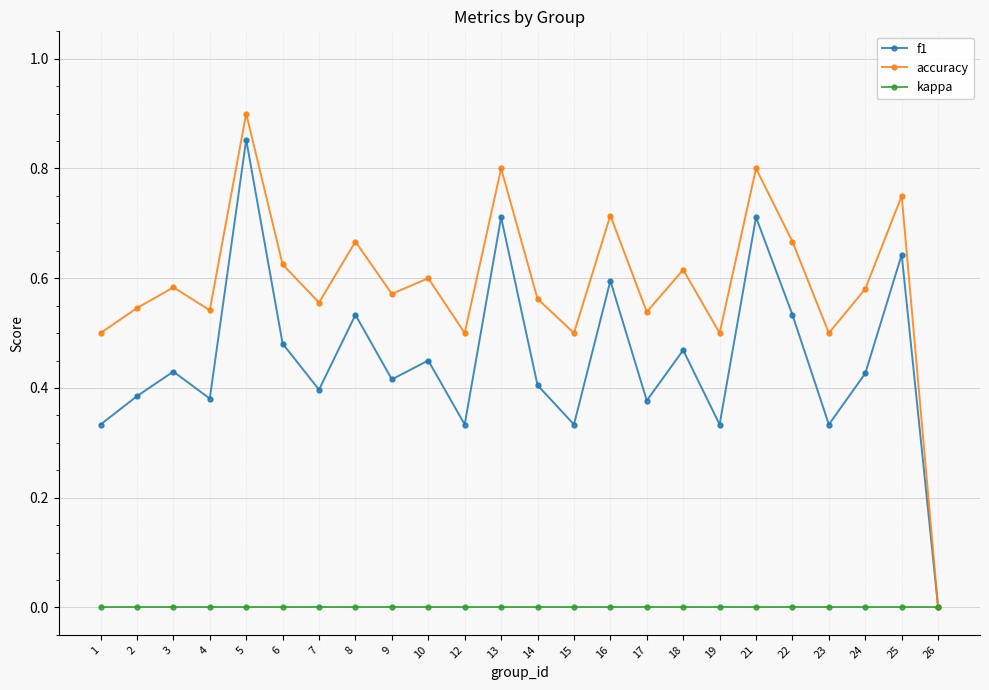

Which category has the highest value in the f1 series?

5